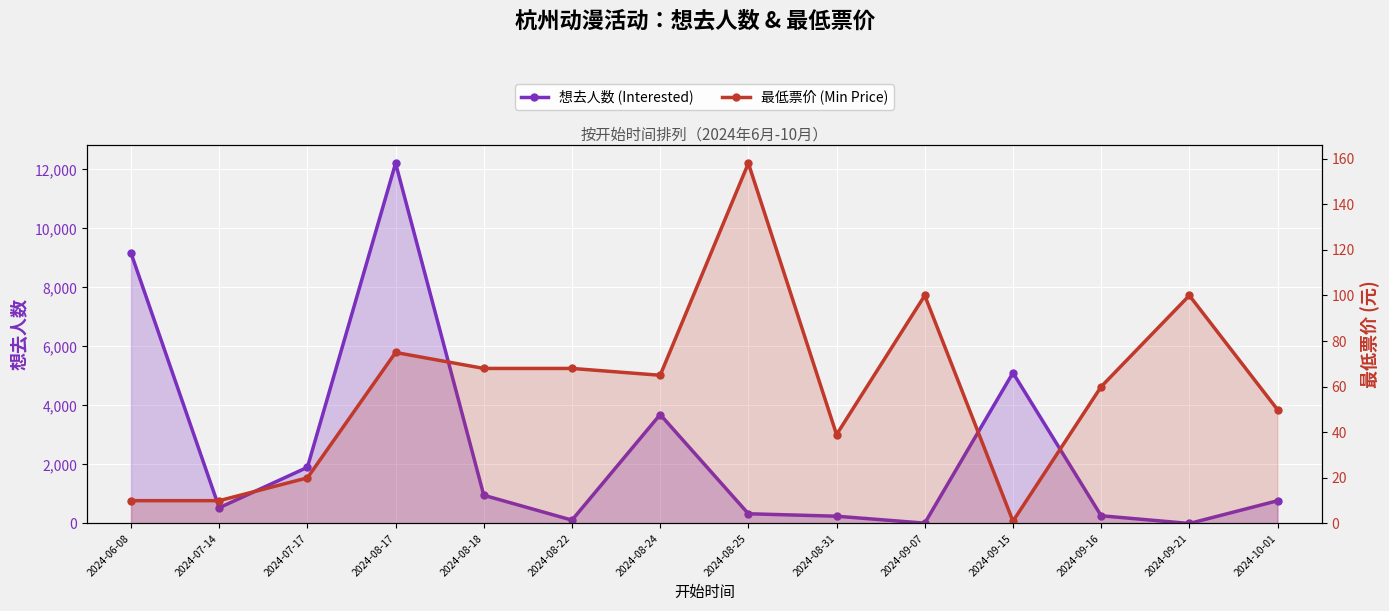

How many values in the 想去人数 (Interested) series exceed 770?

6